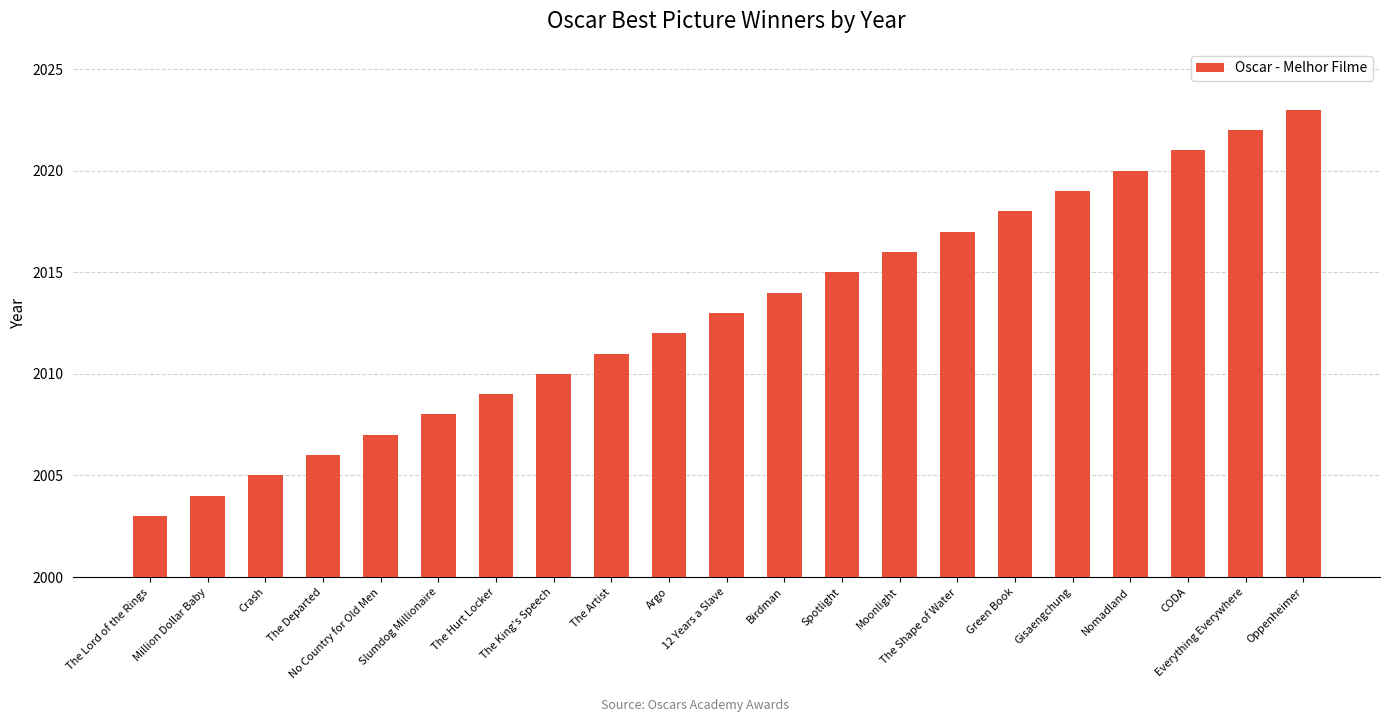

What is the ratio of the value at Gisaengchung to the value at Slumdog Millionaire?

1.0